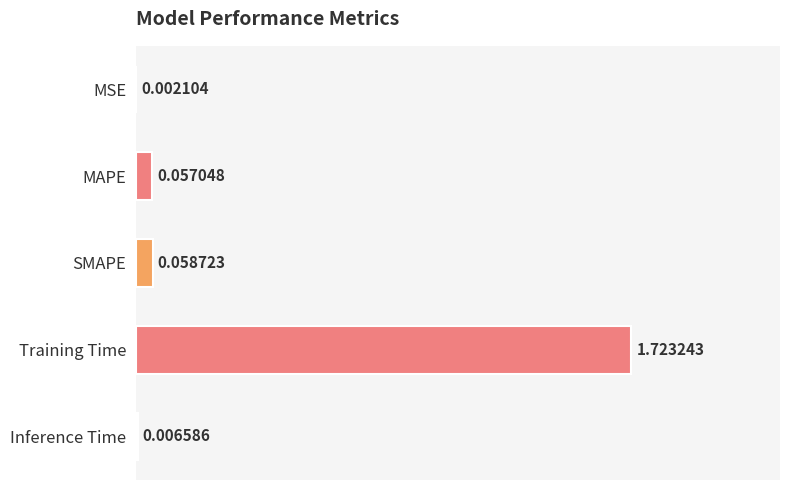

What is the sum of the values at Training Time and MAPE?

1.8